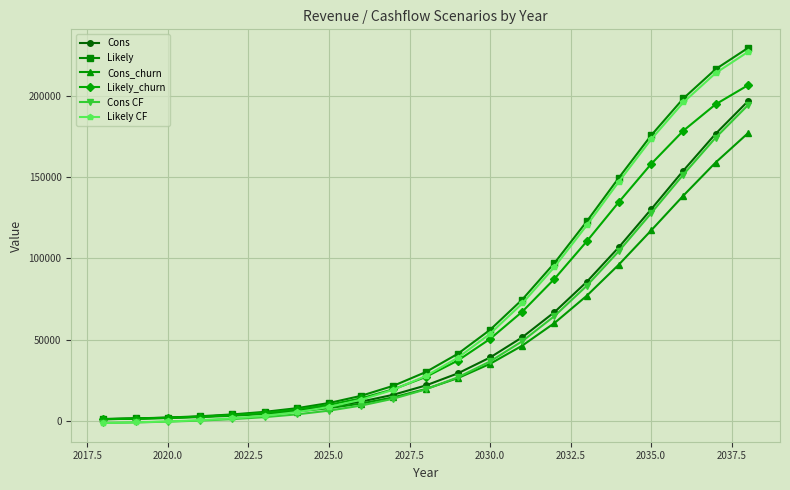

What is the value of the Likely CF point at the 21st from the left?

227318.7